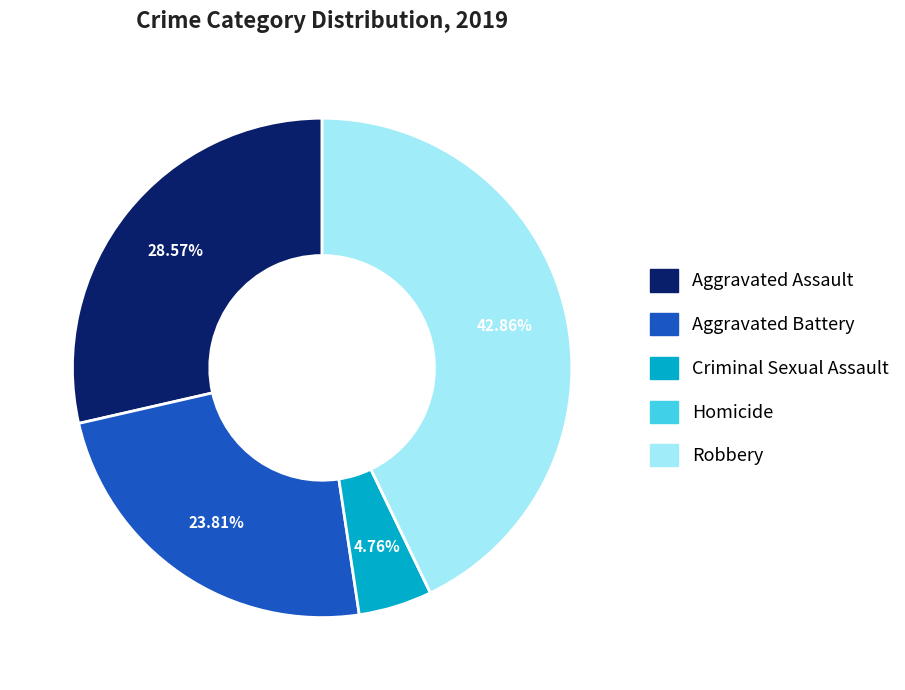

Is there a majority slice in this chart?

No